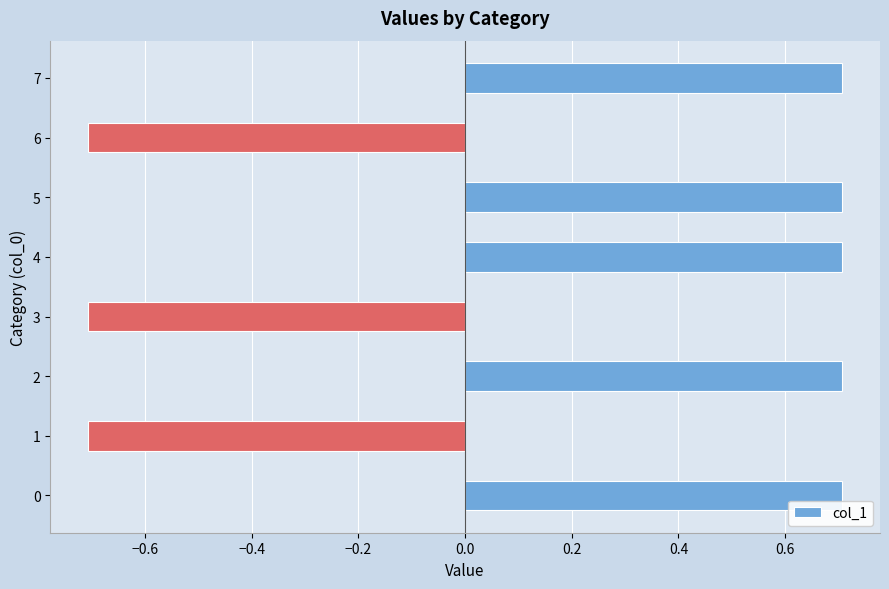

How many categories are shown in the chart?

8